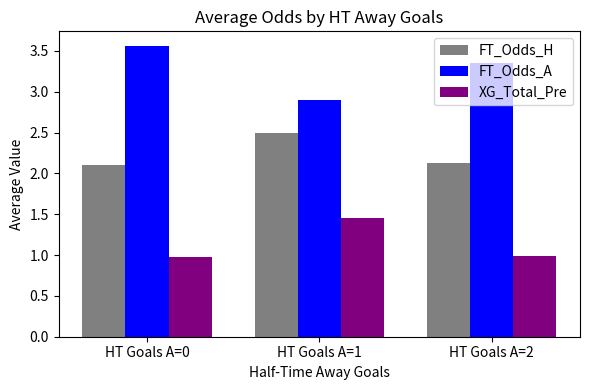

Between HT Goals A=0 and HT Goals A=1, which series saw the biggest shift?

FT_Odds_A